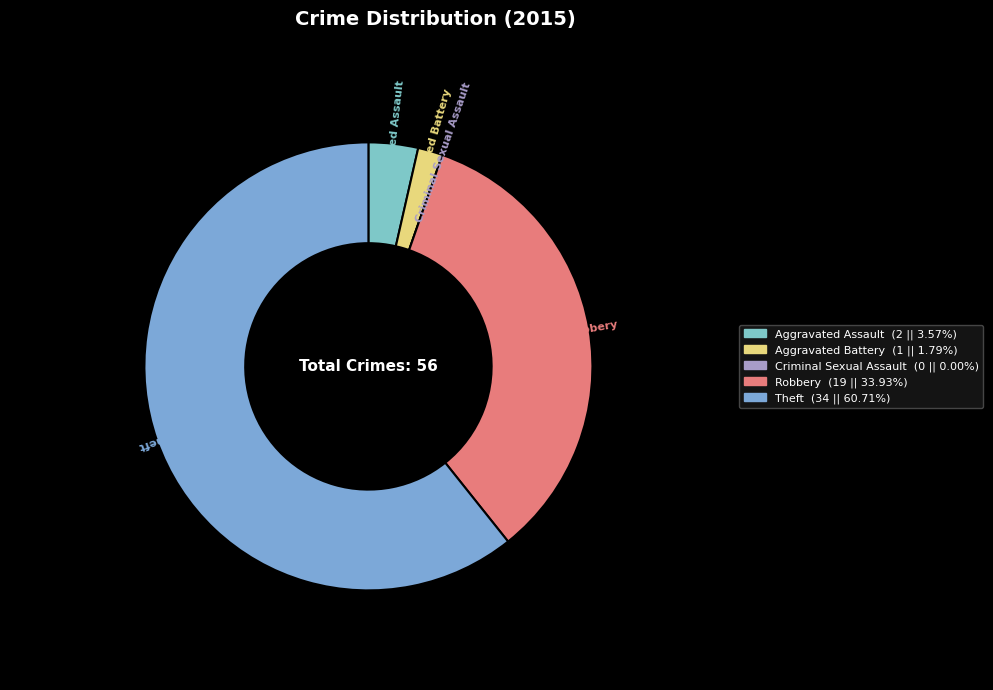

Which slice is the largest?

Theft